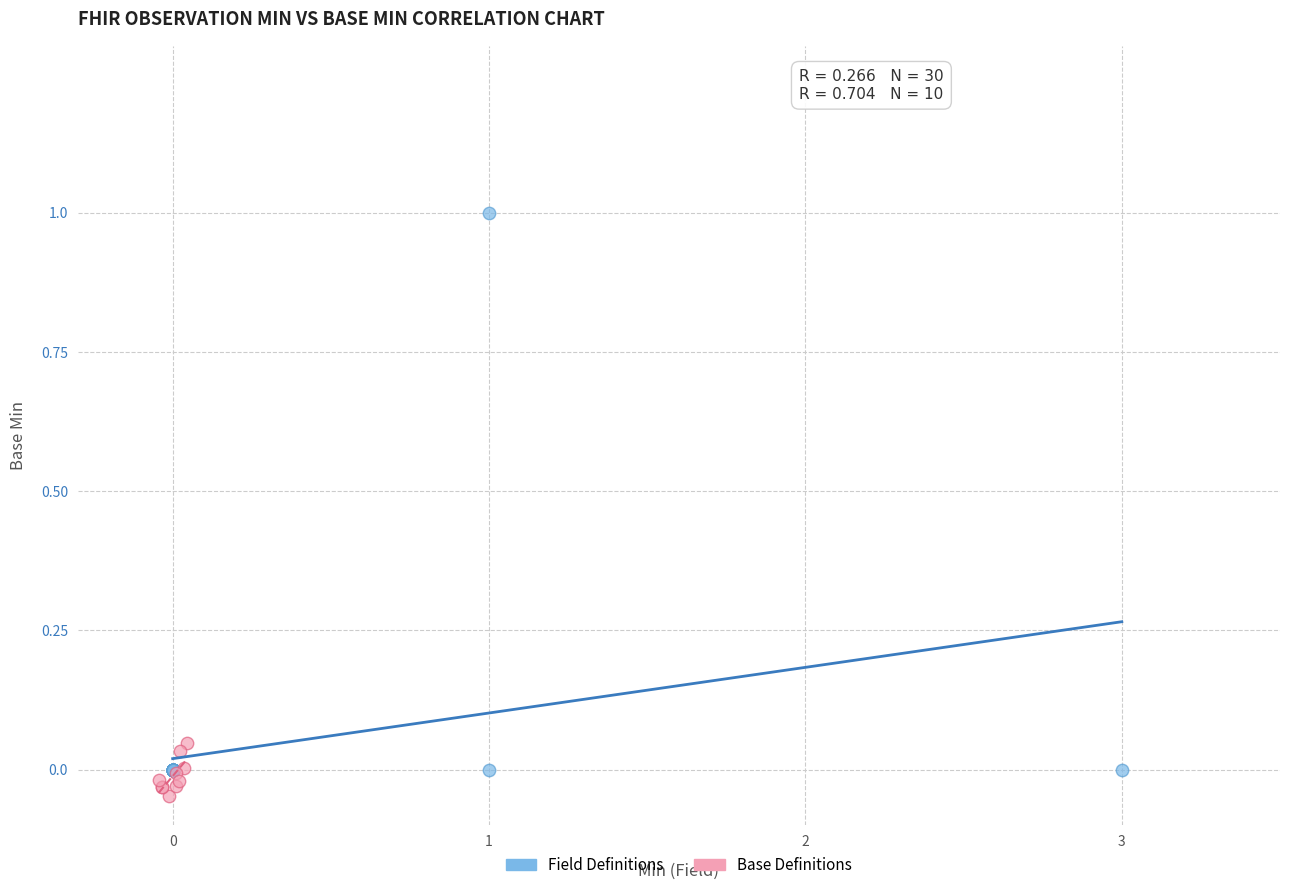

Which series has the widest spread of Y values?

Field Definitions